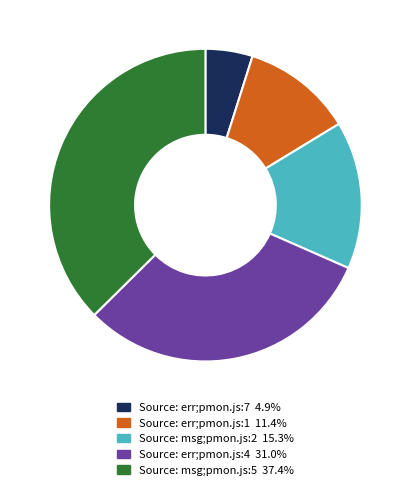

Does Source: msg;pmon.js:2 account for over 50% of the chart?

No